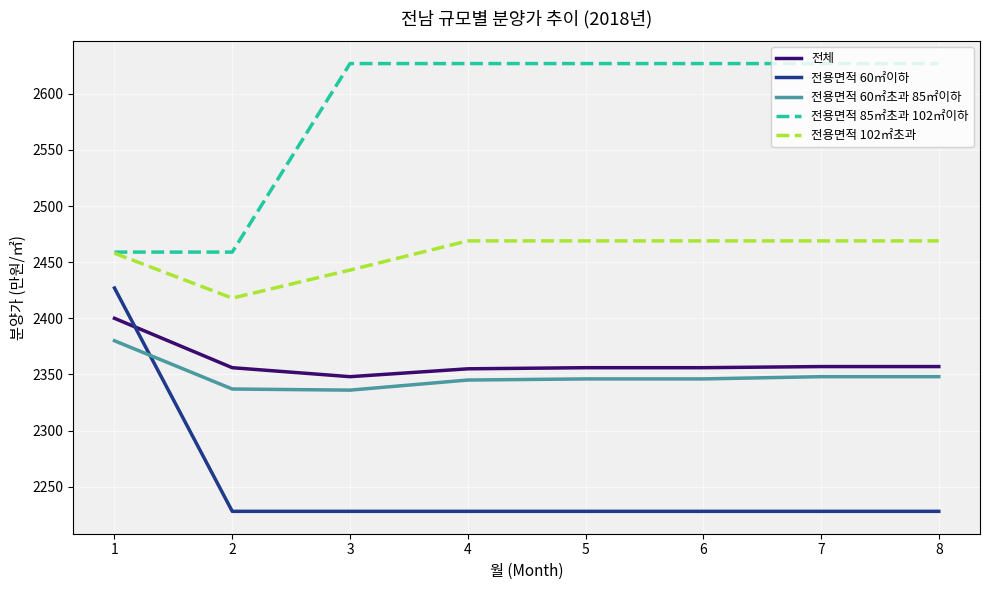

Which series has the largest range (max minus min)?

전용면적 60㎡이하